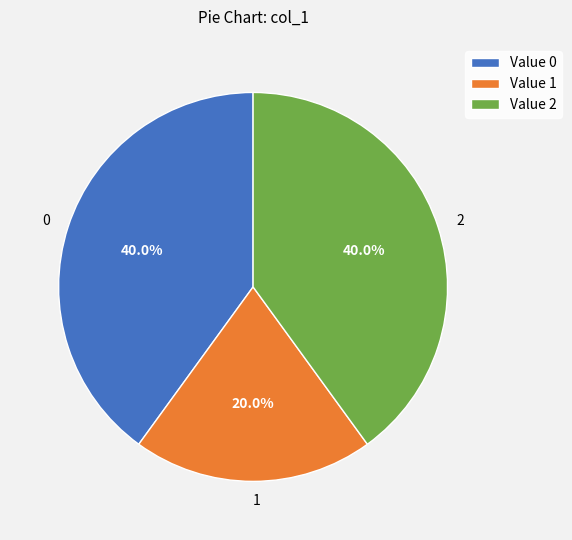

Is it true that 0 is 40% of the pie?

True